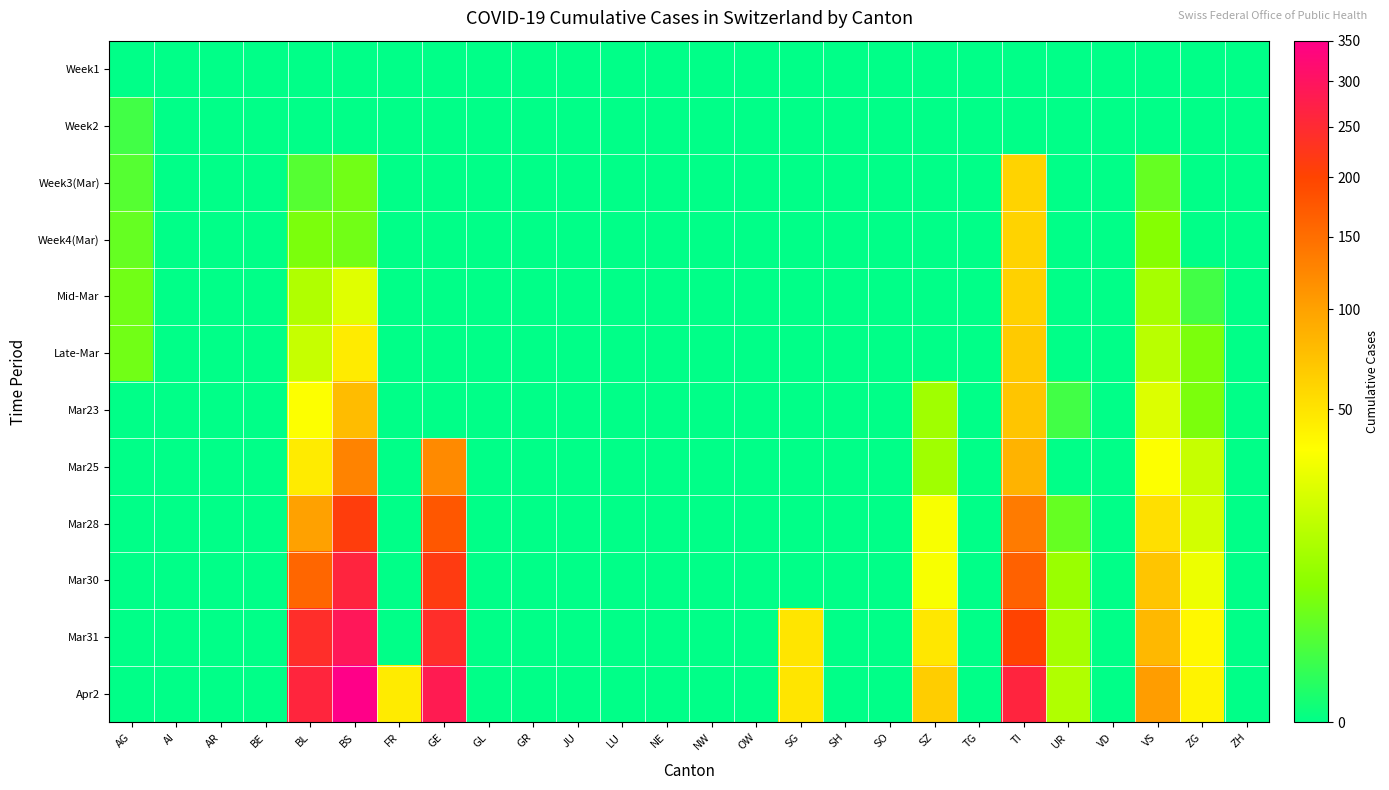

Reading right to left, extract all data points from this chart.

Week1: ZH=0	ZG=0	VS=0	VD=0	UR=0	TI=0	TG=0	SZ=0	SO=0	SH=0	SG=0	OW=0	NW=0	NE=0	LU=0	JU=0	GR=0	GL=0	GE=0	FR=0	BS=0	BL=0	BE=0	AR=0	AI=0	AG=0
Week2: ZH=0	ZG=0	VS=0	VD=0	UR=0	TI=0	TG=0	SZ=0	SO=0	SH=0	SG=0	OW=0	NW=0	NE=0	LU=0	JU=0	GR=0	GL=0	GE=0	FR=0	BS=0	BL=0	BE=0	AR=0	AI=0	AG=1
Week3(Mar): ZH=0	ZG=0	VS=3	VD=0	UR=0	TI=61	TG=0	SZ=0	SO=0	SH=0	SG=0	OW=0	NW=0	NE=0	LU=0	JU=0	GR=0	GL=0	GE=0	FR=0	BS=4	BL=2	BE=0	AR=0	AI=0	AG=2
Week4(Mar): ZH=0	ZG=0	VS=6	VD=0	UR=0	TI=61	TG=0	SZ=0	SO=0	SH=0	SG=0	OW=0	NW=0	NE=0	LU=0	JU=0	GR=0	GL=0	GE=0	FR=0	BS=4	BL=5	BE=0	AR=0	AI=0	AG=3
Mid-Mar: ZH=0	ZG=1	VS=11	VD=0	UR=0	TI=62	TG=0	SZ=0	SO=0	SH=0	SG=0	OW=0	NW=0	NE=0	LU=0	JU=0	GR=0	GL=0	GE=0	FR=0	BS=25	BL=13	BE=0	AR=0	AI=0	AG=4
Late-Mar: ZH=0	ZG=5	VS=15	VD=0	UR=0	TI=67	TG=0	SZ=0	SO=0	SH=0	SG=0	OW=0	NW=0	NE=0	LU=0	JU=0	GR=0	GL=0	GE=0	FR=0	BS=46	BL=18	BE=0	AR=0	AI=0	AG=4
Mar23: ZH=0	ZG=5	VS=24	VD=0	UR=1	TI=71	TG=0	SZ=10	SO=0	SH=0	SG=0	OW=0	NW=0	NE=0	LU=0	JU=0	GR=0	GL=0	GE=0	FR=0	BS=78	BL=35	BE=0	AR=0	AI=0	AG=0
Mar25: ZH=0	ZG=18	VS=35	VD=0	UR=0	TI=85	TG=0	SZ=10	SO=0	SH=0	SG=0	OW=0	NW=0	NE=0	LU=0	JU=0	GR=0	GL=0	GE=122	FR=0	BS=128	BL=46	BE=0	AR=0	AI=0	AG=0
Mar28: ZH=0	ZG=21	VS=53	VD=0	UR=3	TI=136	TG=0	SZ=33	SO=0	SH=0	SG=0	OW=0	NW=0	NE=0	LU=0	JU=0	GR=0	GL=0	GE=175	FR=0	BS=211	BL=100	BE=0	AR=0	AI=0	AG=0
Mar30: ZH=0	ZG=29	VS=71	VD=0	UR=9	TI=165	TG=0	SZ=33	SO=0	SH=0	SG=0	OW=0	NW=0	NE=0	LU=0	JU=0	GR=0	GL=0	GE=216	FR=0	BS=263	BL=158	BE=0	AR=0	AI=0	AG=0
Mar31: ZH=0	ZG=39	VS=81	VD=0	UR=11	TI=202	TG=0	SZ=48	SO=0	SH=0	SG=49	OW=0	NW=0	NE=0	LU=0	JU=0	GR=0	GL=0	GE=241	FR=0	BS=292	BL=242	BE=0	AR=0	AI=0	AG=0
Apr2: ZH=0	ZG=41	VS=104	VD=0	UR=13	TI=263	TG=0	SZ=65	SO=0	SH=0	SG=49	OW=0	NW=0	NE=0	LU=0	JU=0	GR=0	GL=0	GE=283	FR=46	BS=350	BL=262	BE=0	AR=0	AI=0	AG=0